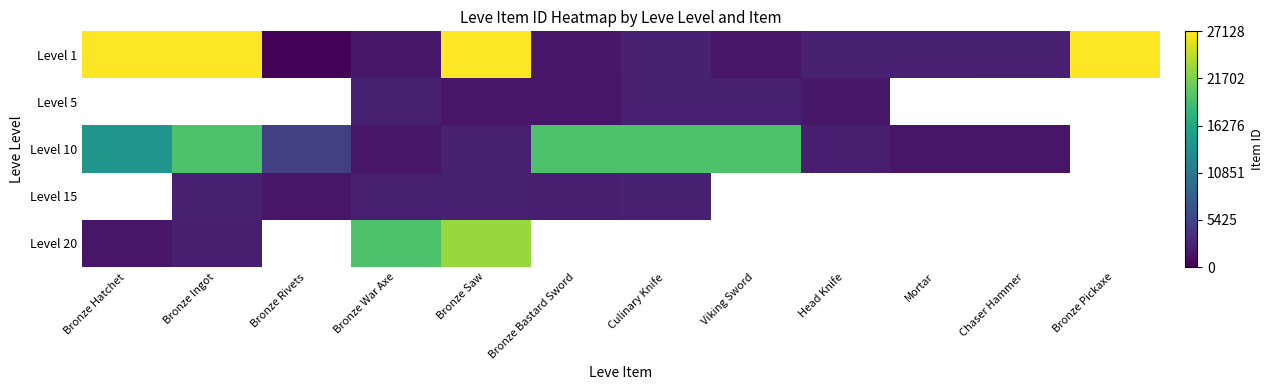

Is it true that Level 1 equals 2392.0 at Chaser Hammer?

True